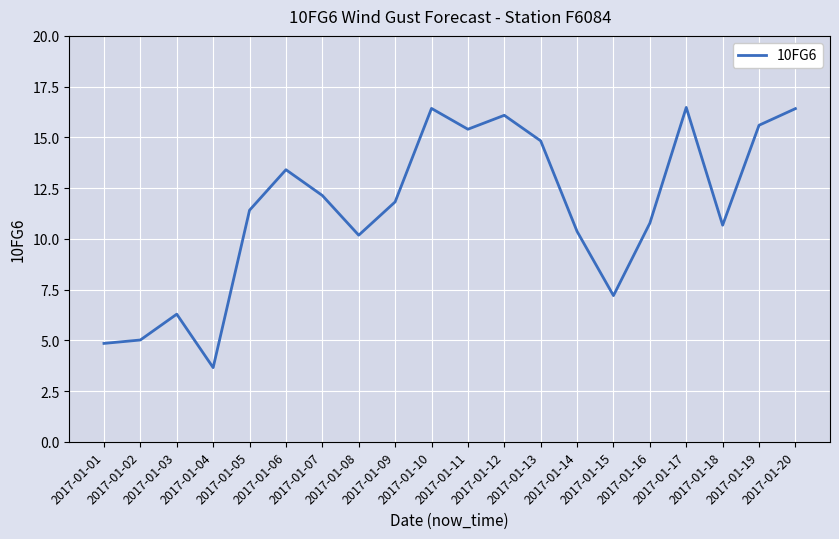

What is the difference between the maximum and minimum values?

12.8